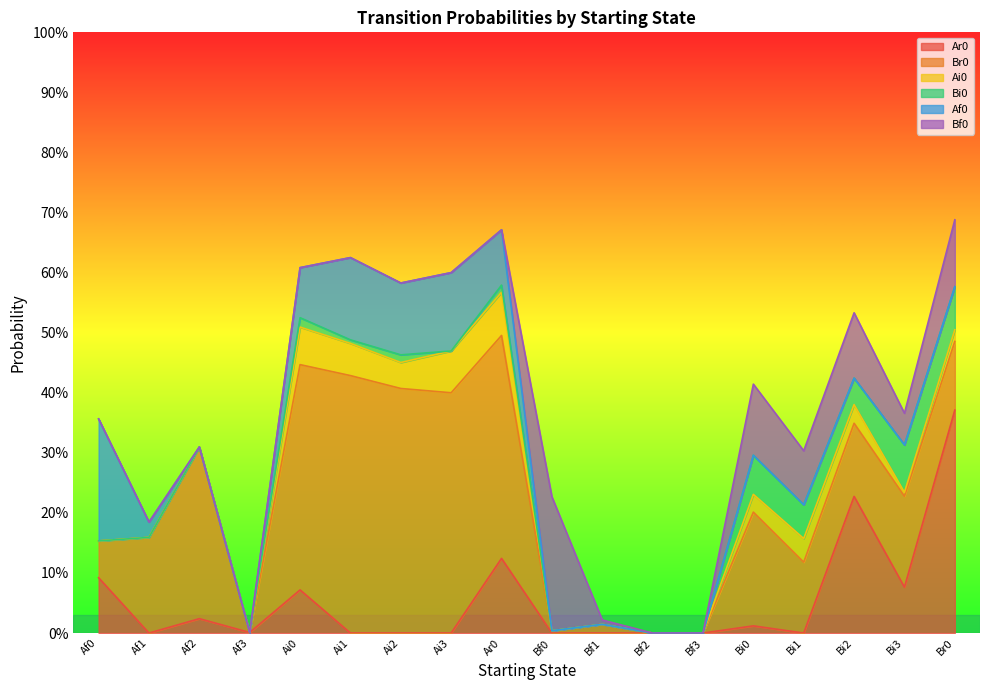

How many interior local valleys does the Af0 series have?

1